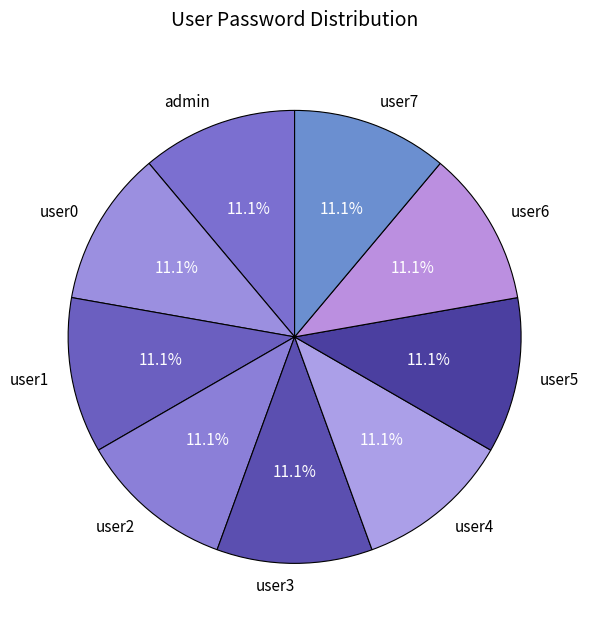

What percentage do user6 and user2 together represent?

22.2%